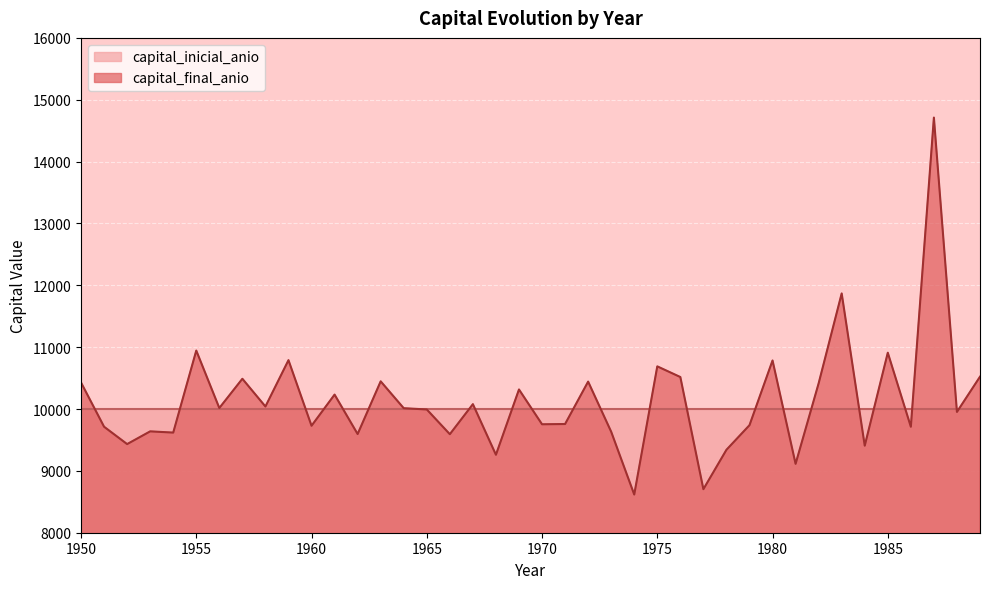

What is the difference between the second highest and minimum values?

3251.4